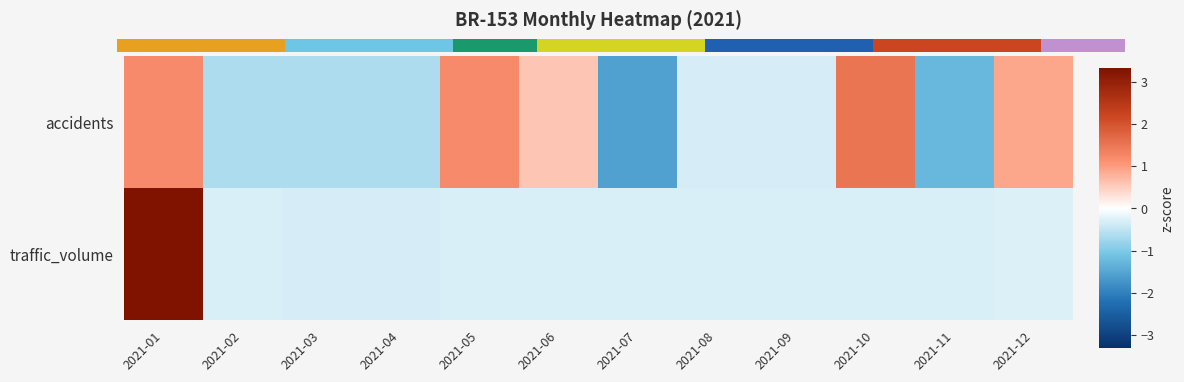

Which series has the largest total across all categories?

traffic_volume